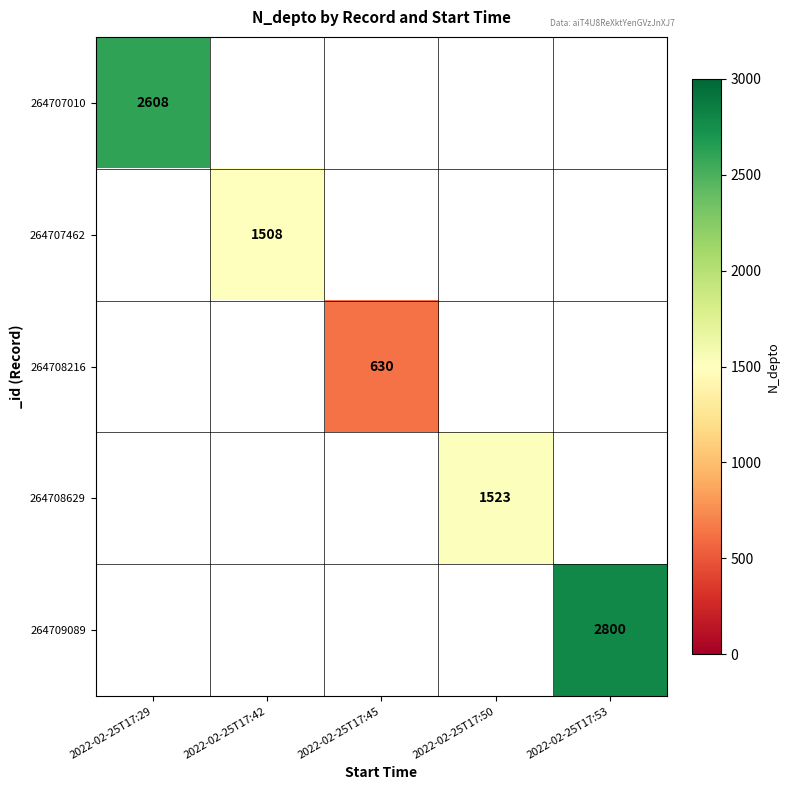

True or false: 264707462 has a value of 475 at 2022-02-25T17:42.

False